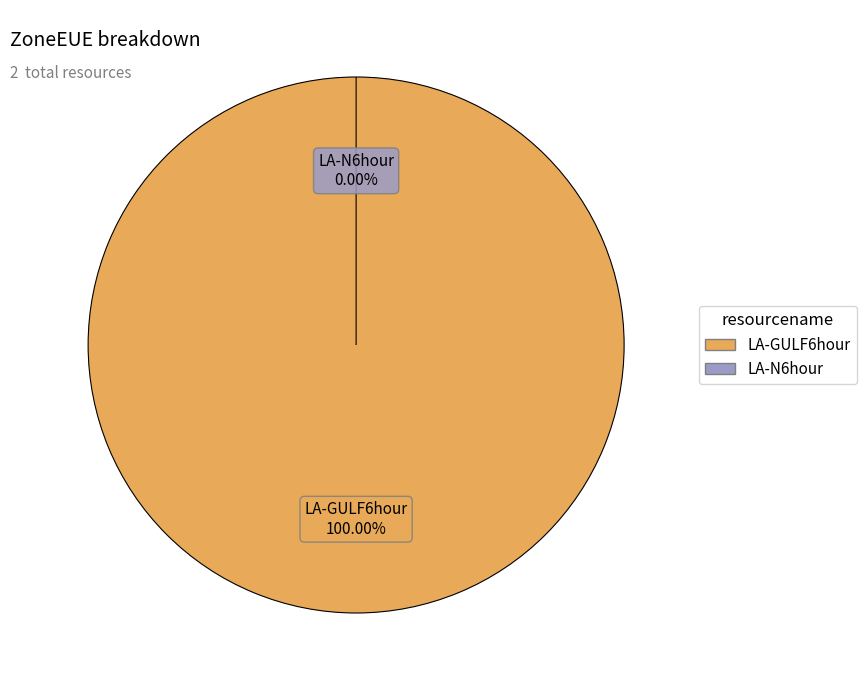

The LA-N6hour slice represents 0% of the pie. True or false?

True